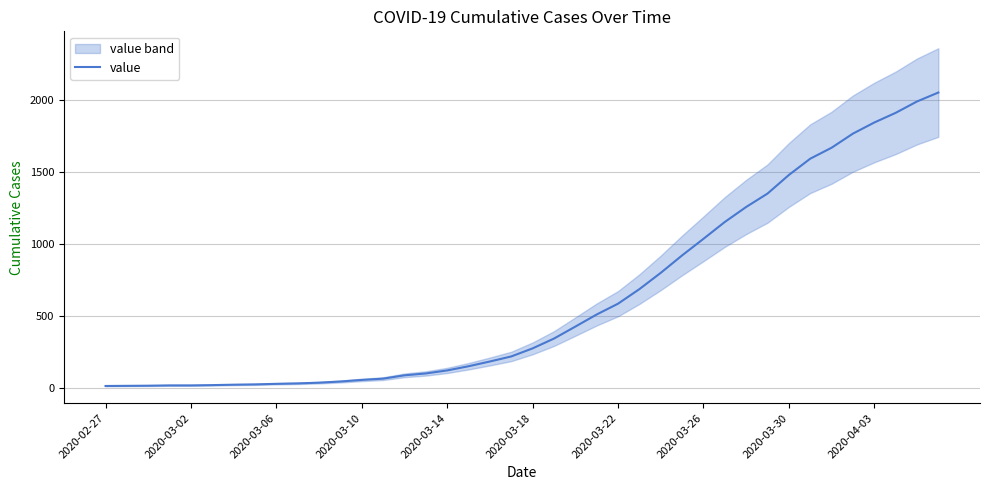

What is the maximum value shown in the chart?

2049